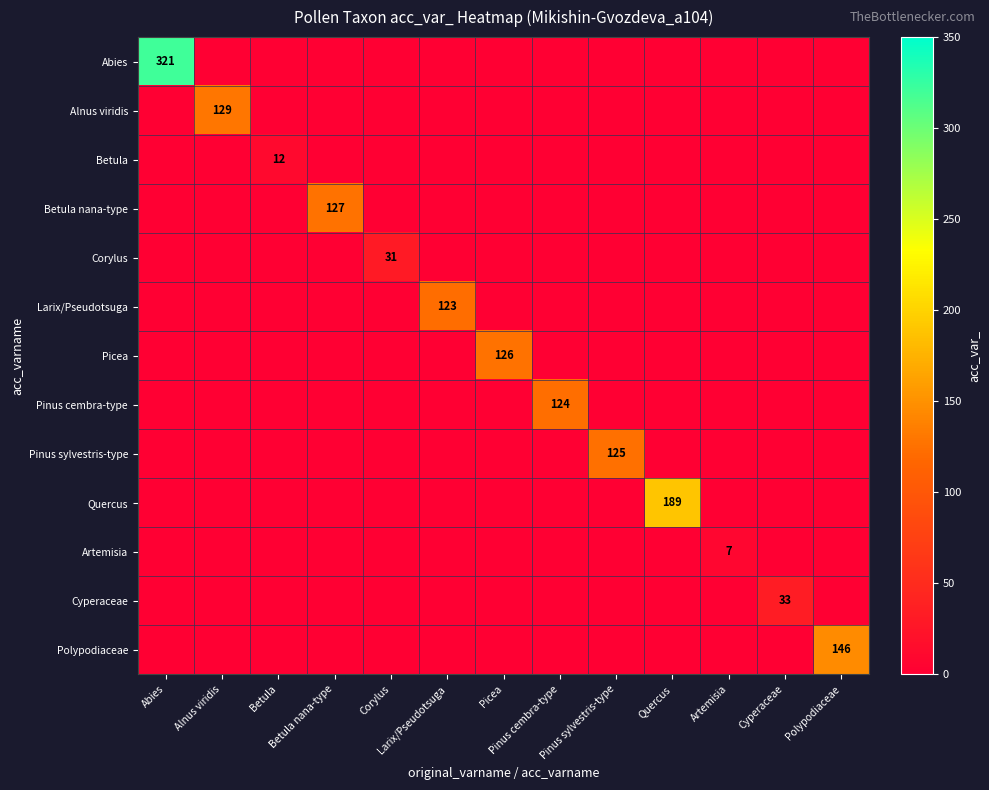

What is the maximum value shown in the chart?

321